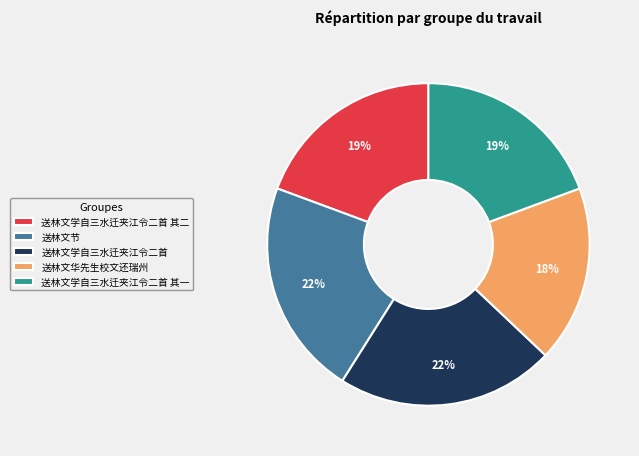

To the nearest percent, what is the average slice percentage?

20%